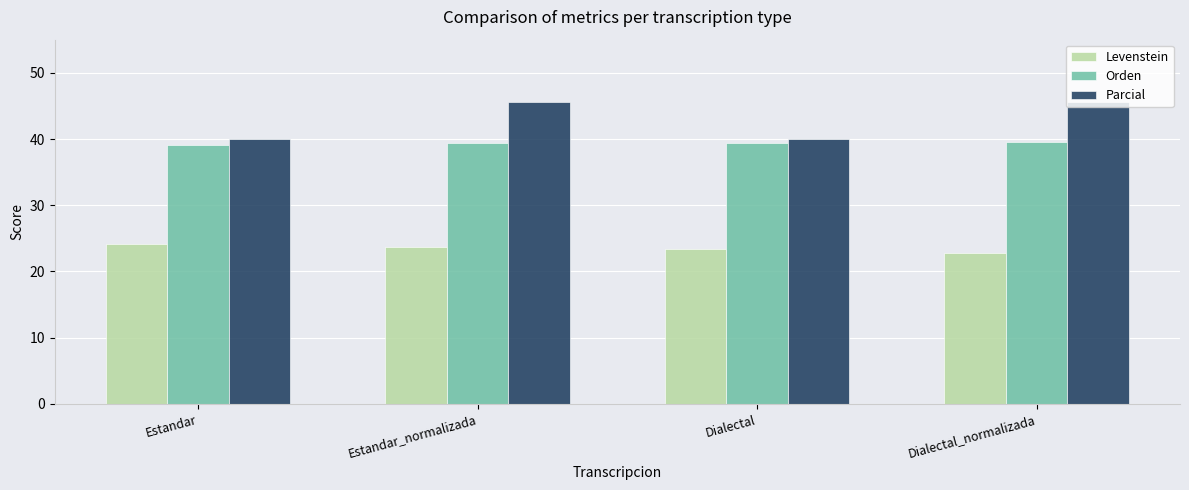

The Parcial series shows 65.7 at Estandar. True or false?

False